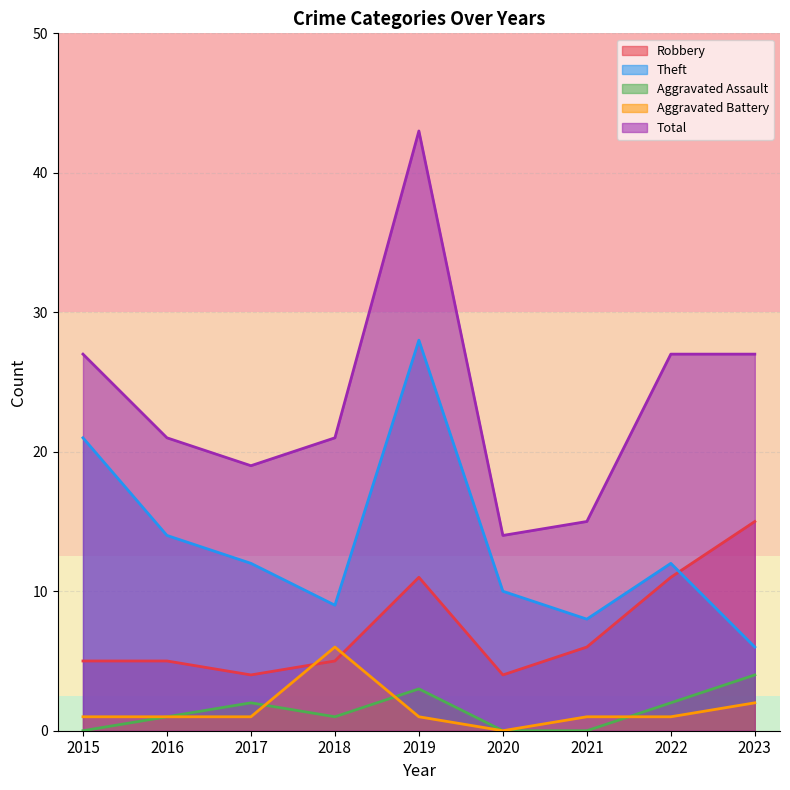

At which label does Robbery reach its minimum?

2017